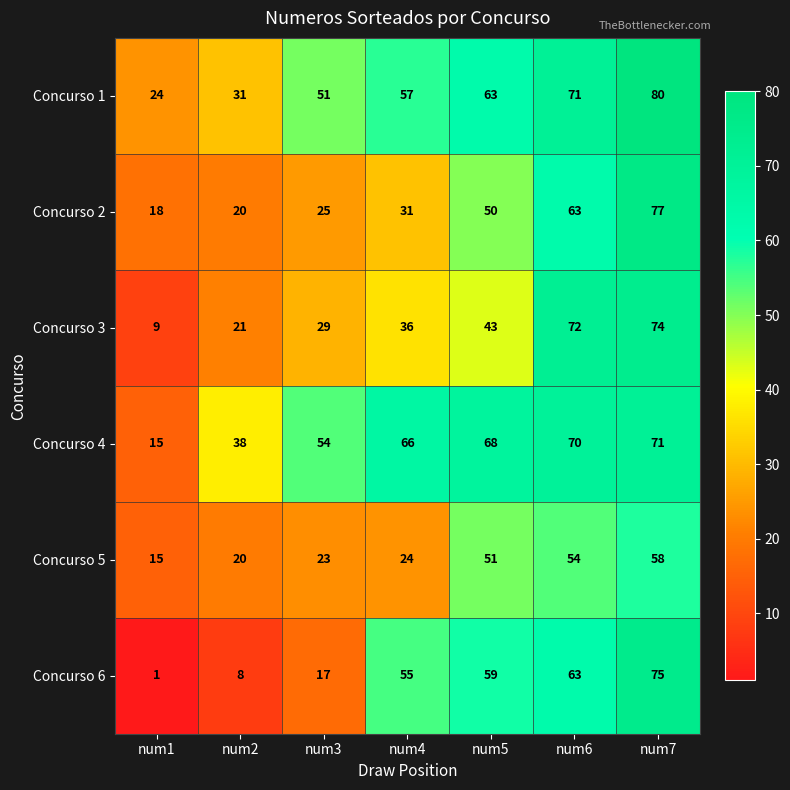

Which series changed the most between num3 and num6?

Concurso 6